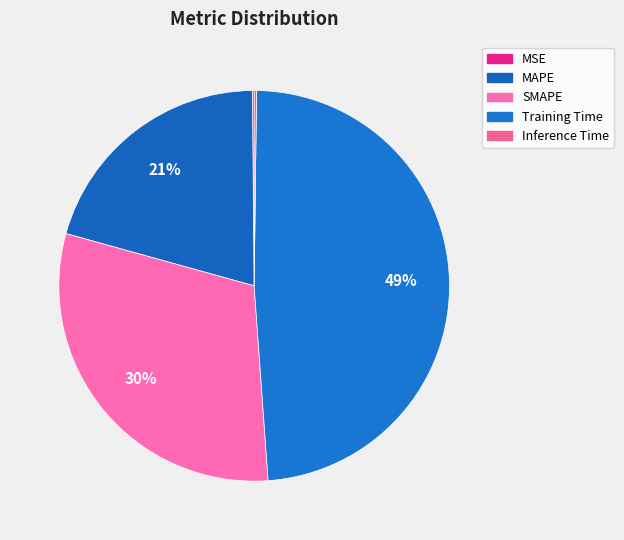

To the nearest percent, what is the combined percentage of SMAPE and MSE?

31%